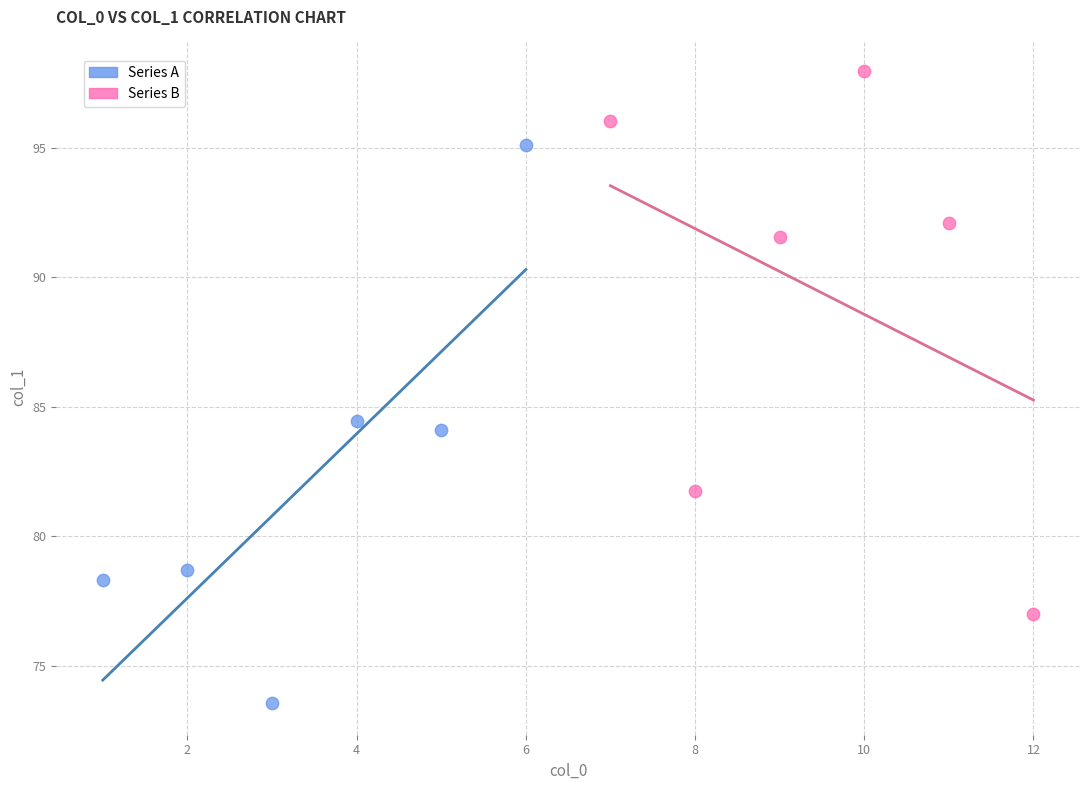

Which series reaches the minimum Y coordinate?

Series A